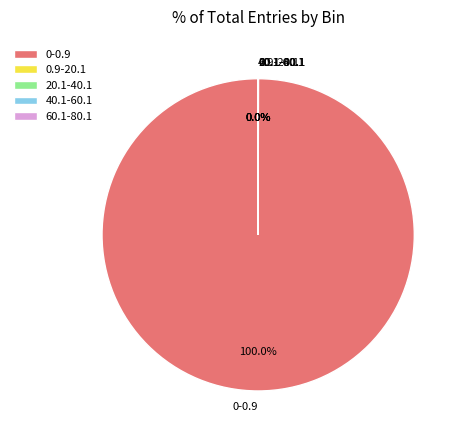

To the nearest percent, what is the difference between the largest and smallest slice percentages?

100%